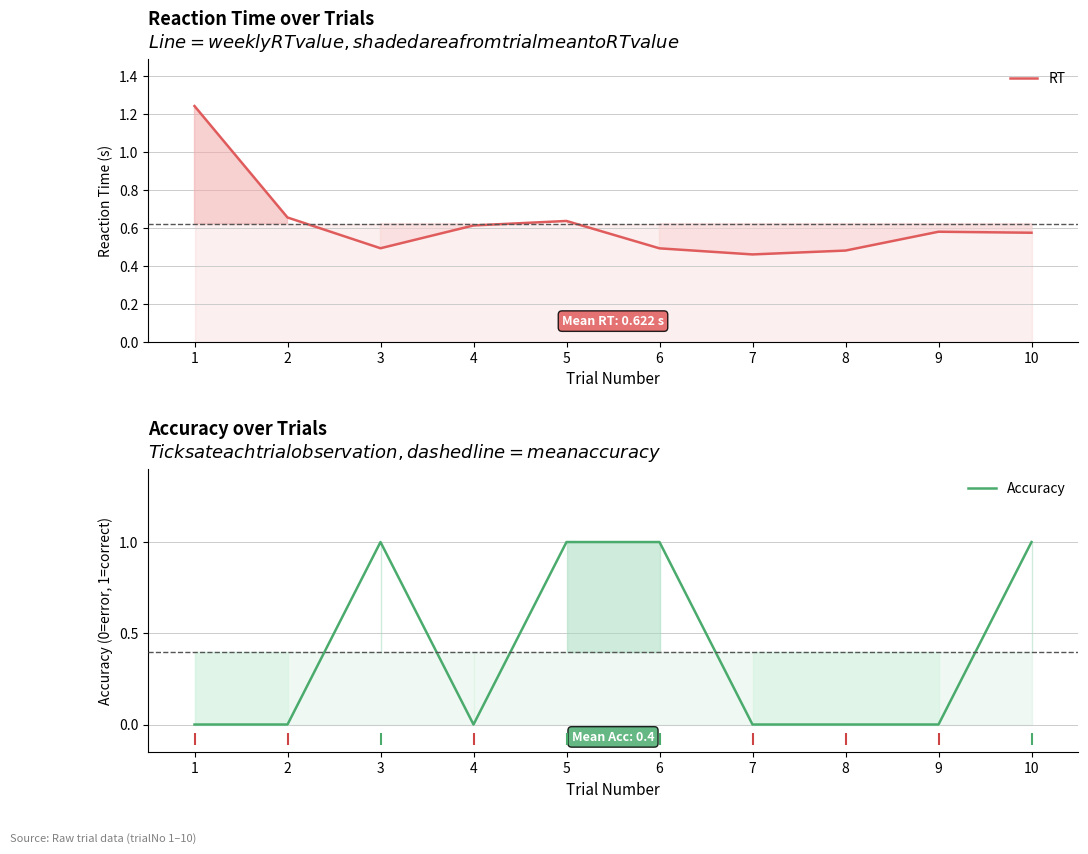

Where do Accuracy and RT first cross each other?

2 and 3